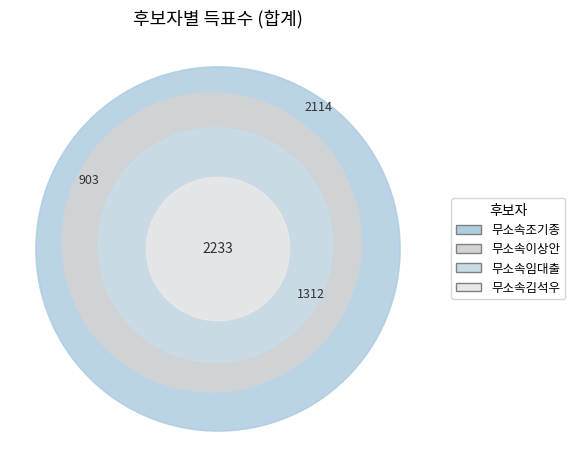

To the nearest percent, what portion does 무소속조기종 represent?

32%